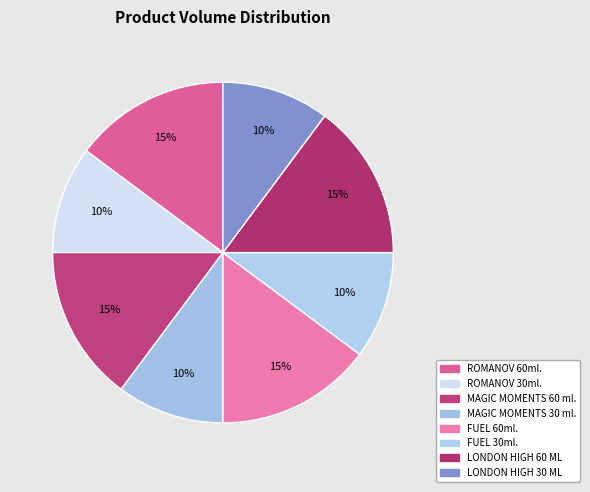

To the nearest percent, what percentage of the pie is ROMANOV 30ml.?

10%